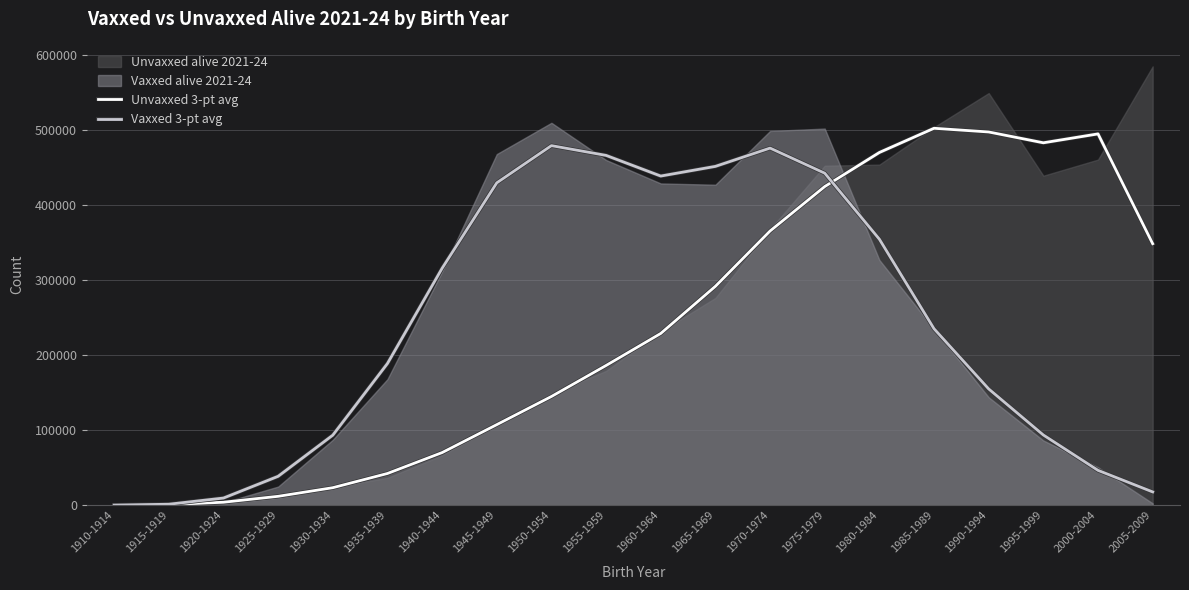

How many intersections are there between Vaxxed 3-pt avg and Unvaxxed 3-pt avg?

2